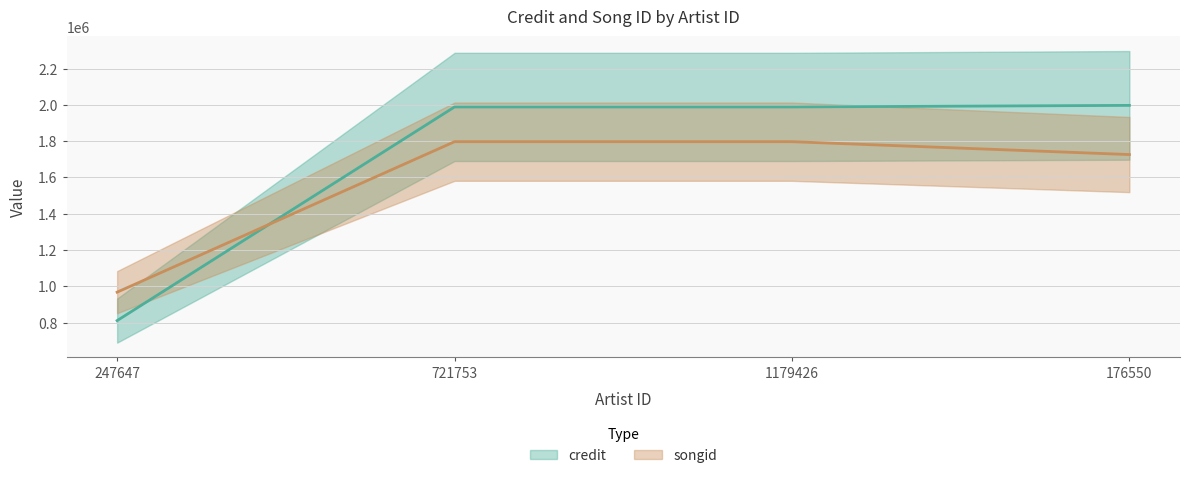

At which category does the chart reach its peak across all series?

176550